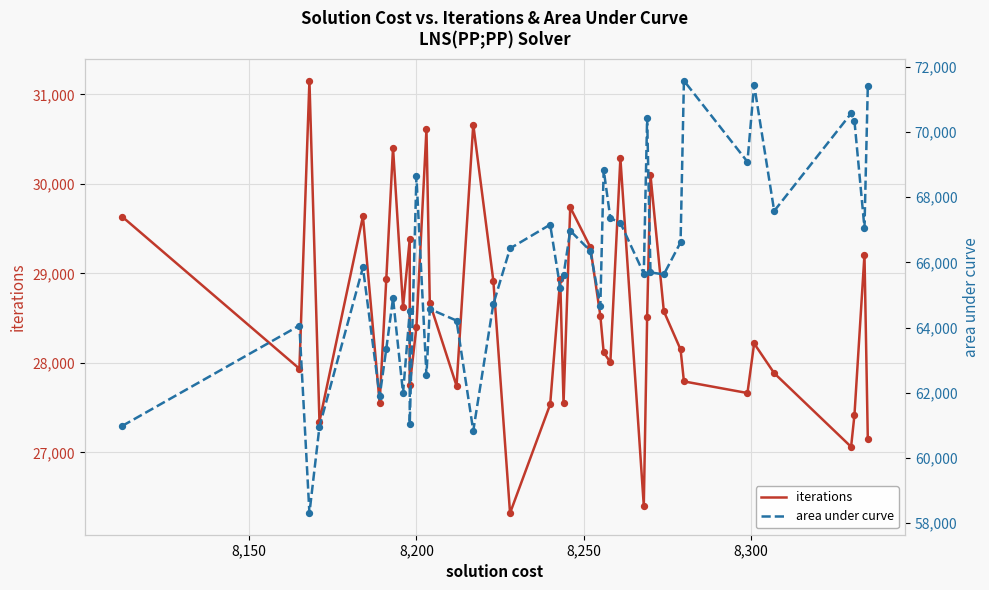

Which series reaches the maximum Y coordinate?

area under curve